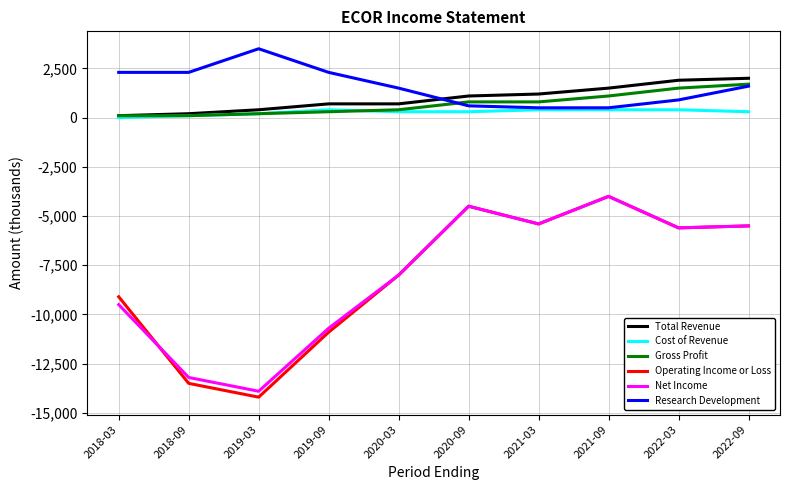

What are all the series names shown in the legend?

Total Revenue, Cost of Revenue, Gross Profit, Operating Income or Loss, Net Income, Research Development